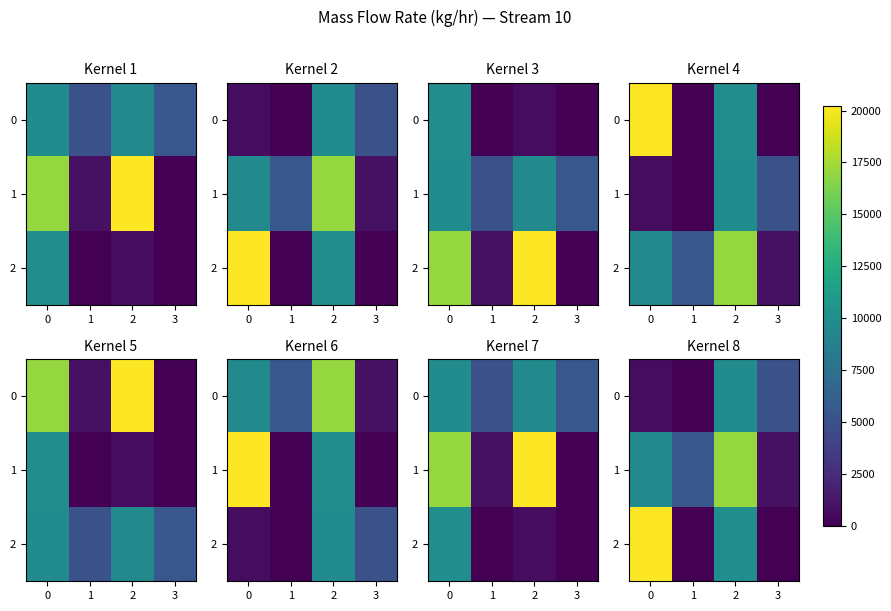

Which series has the widest spread of values?

2